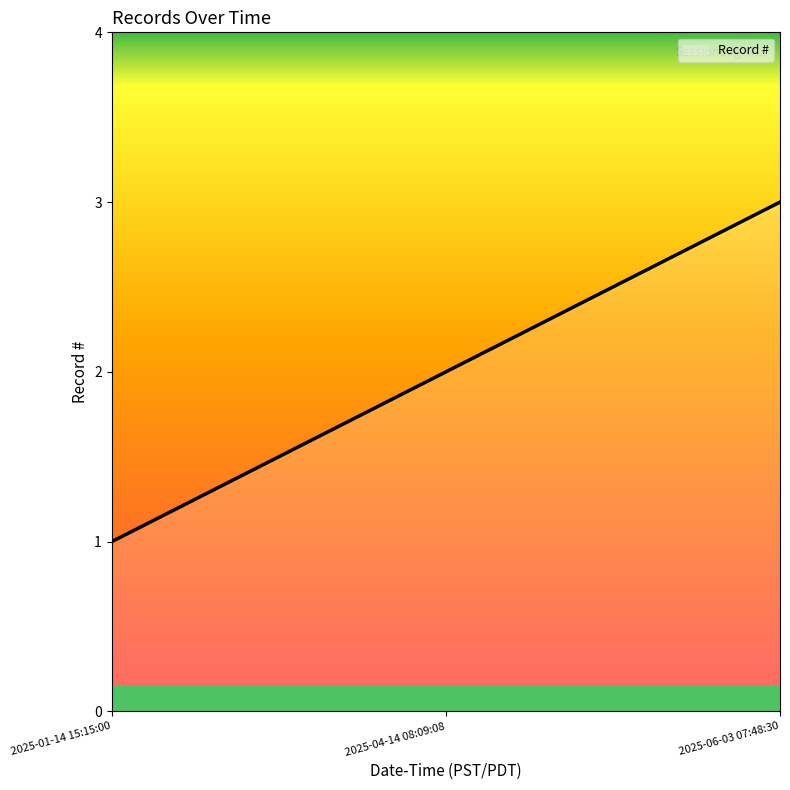

Reading left to right, list all the values displayed in this chart.

1	2	3